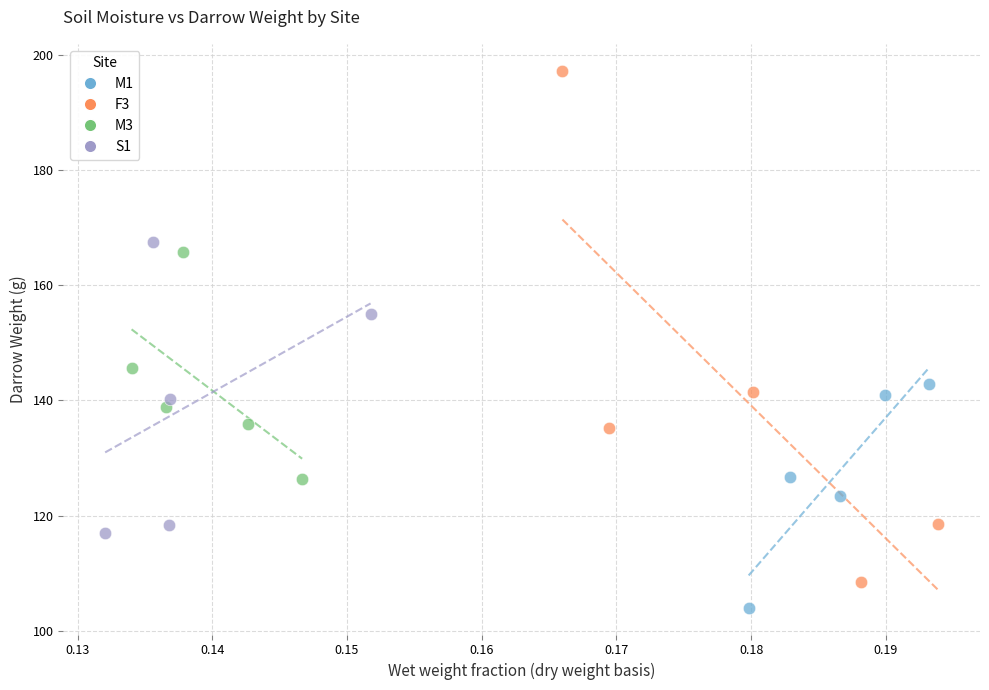

Which series reaches the maximum Y coordinate?

F3